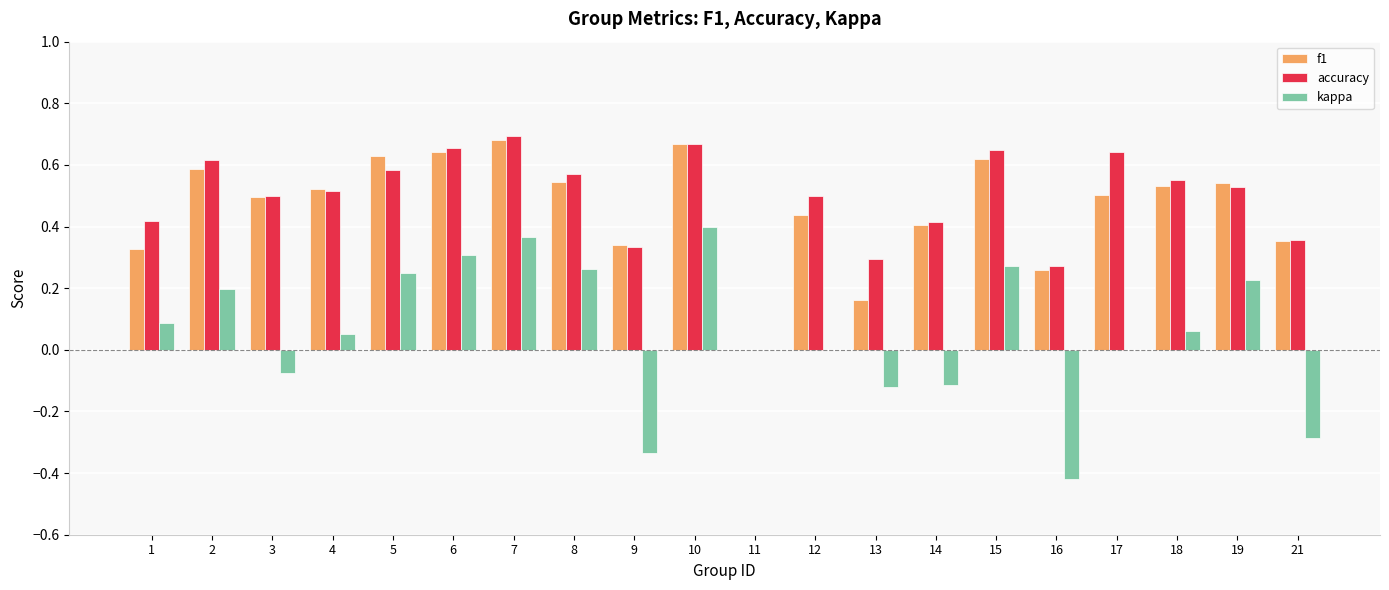

Is the value of kappa at 4 greater than the value of f1 at 4?

No